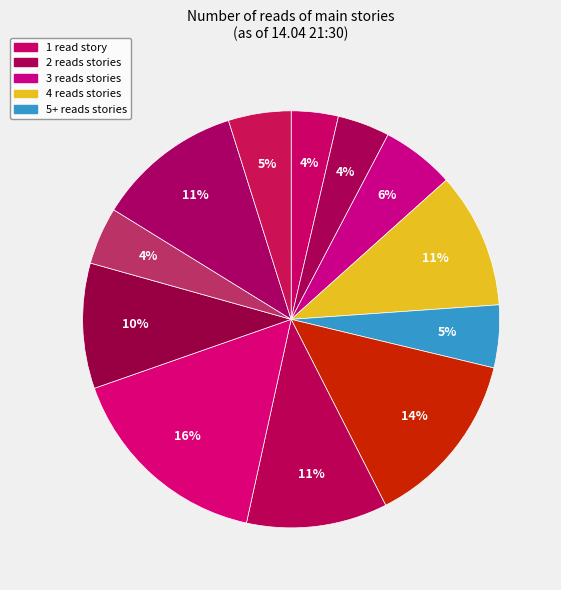

Count the number of slices in the pie.

12